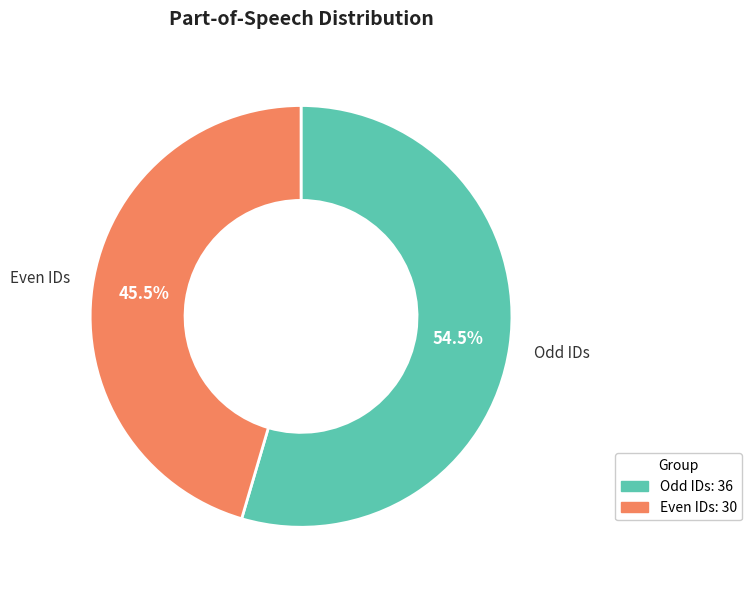

To the nearest percent, what is the average slice percentage?

50%